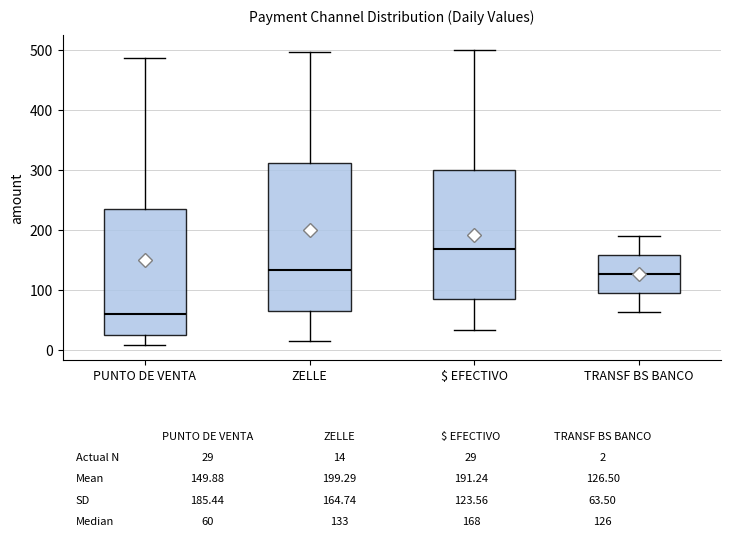

Which box has the lowest median line?

PUNTO DE VENTA